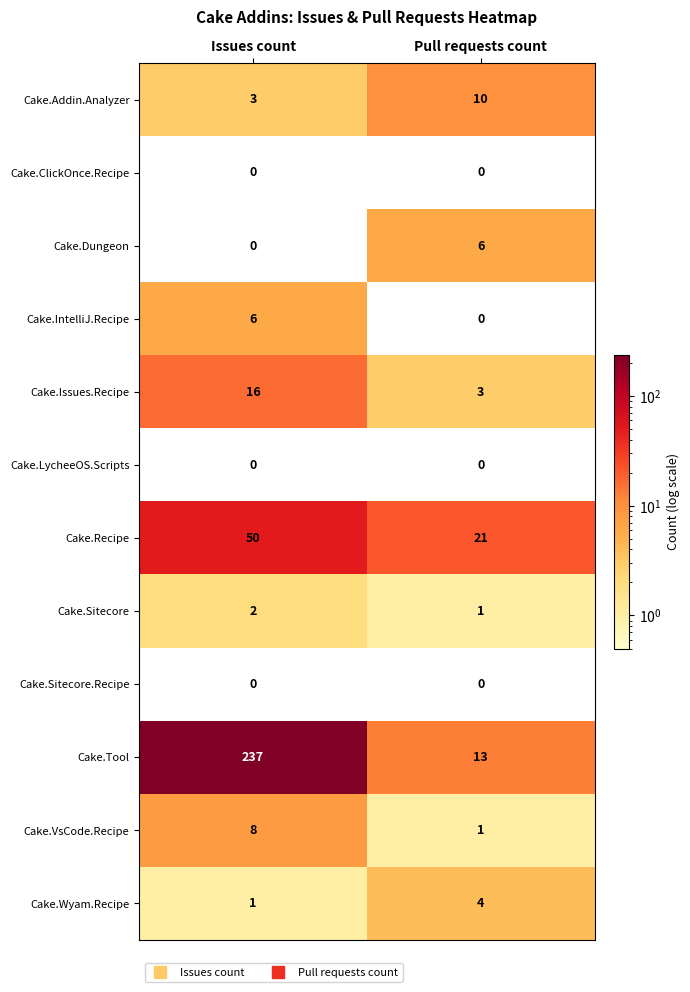

Reading right to left, what are all the values shown in this chart?

Cake.Addin.Analyzer: 10	3
Cake.ClickOnce.Recipe: 0	0
Cake.Dungeon: 6	0
Cake.IntelliJ.Recipe: 0	6
Cake.Issues.Recipe: 3	16
Cake.LycheeOS.Scripts: 0	0
Cake.Recipe: 21	50
Cake.Sitecore: 1	2
Cake.Sitecore.Recipe: 0	0
Cake.Tool: 13	237
Cake.VsCode.Recipe: 1	8
Cake.Wyam.Recipe: 4	1